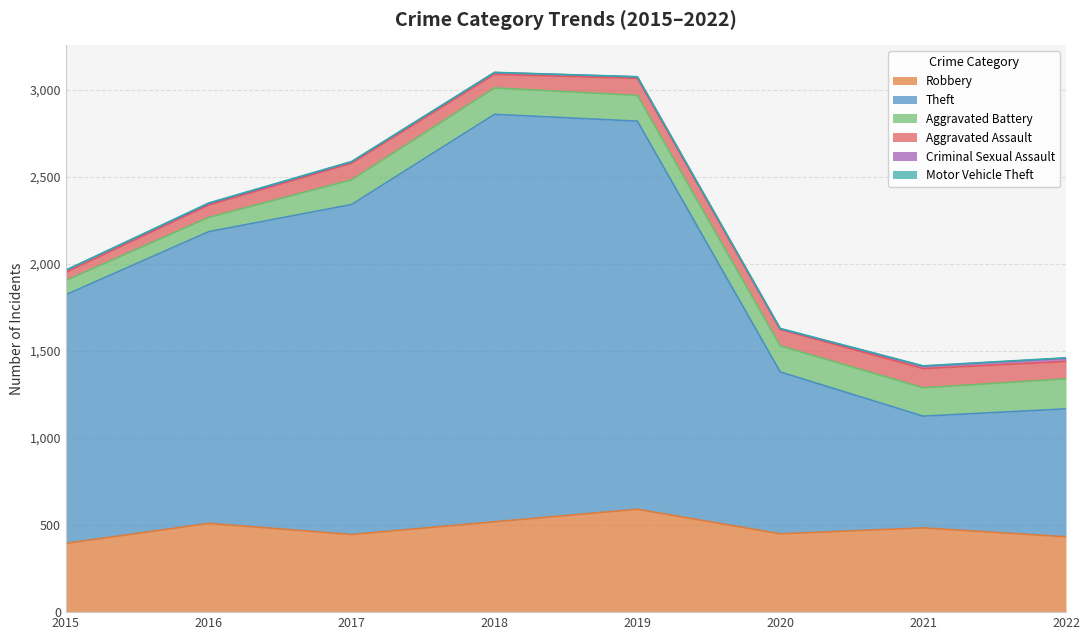

The Motor Vehicle Theft series shows 1 at 2018. True or false?

True